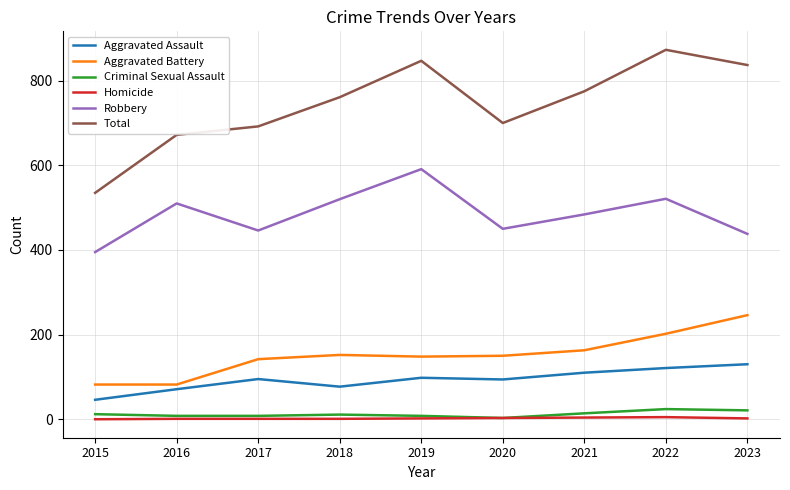

What value does the Homicide series have at 2019?

2